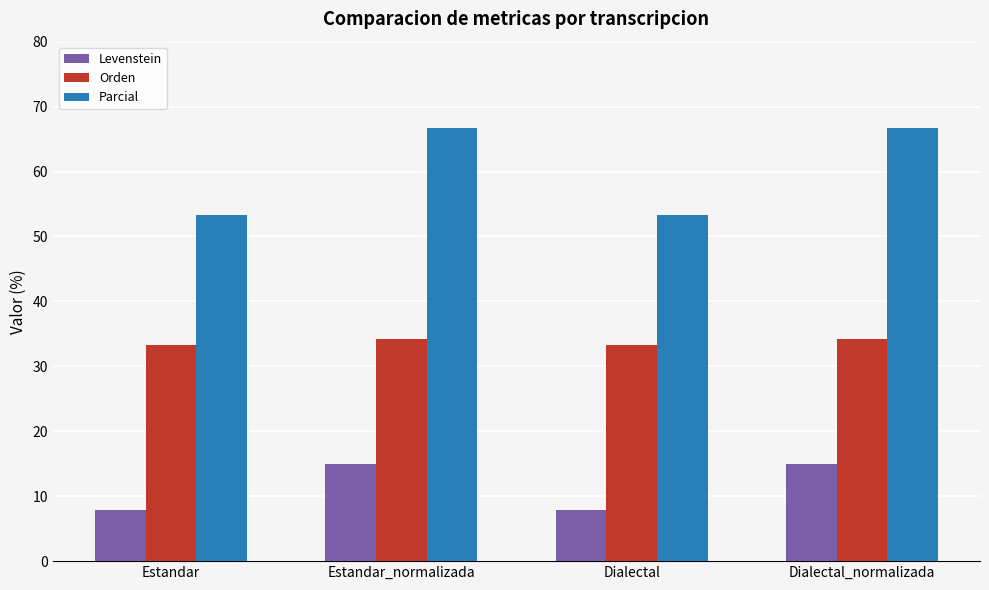

What is the value of the Levenstein bar at the 2nd from the left?

15.0